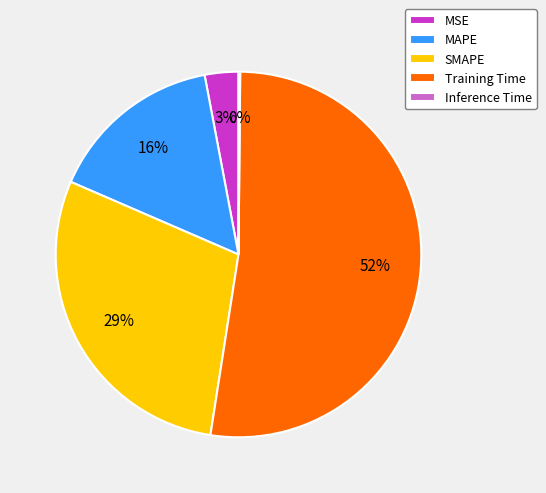

True or false: MAPE accounts for 2% of the total.

False